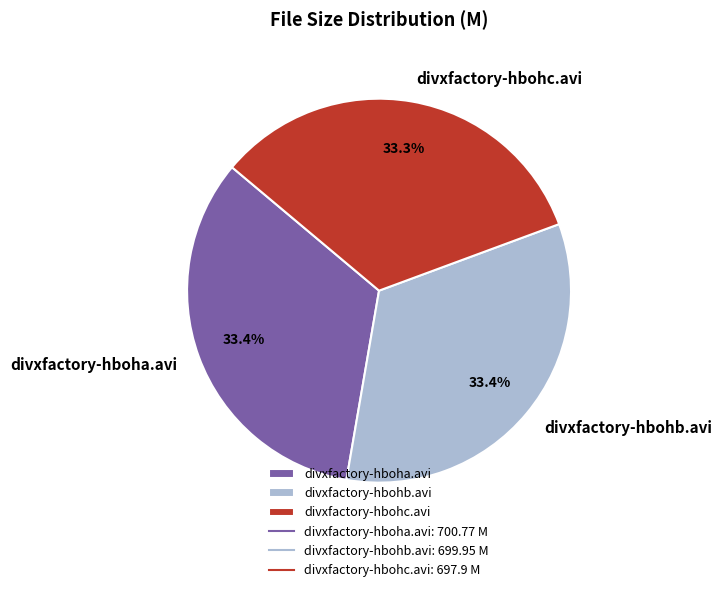

Combined, do divxfactory-hboha.avi and divxfactory-hbohc.avi account for over 50%?

Yes